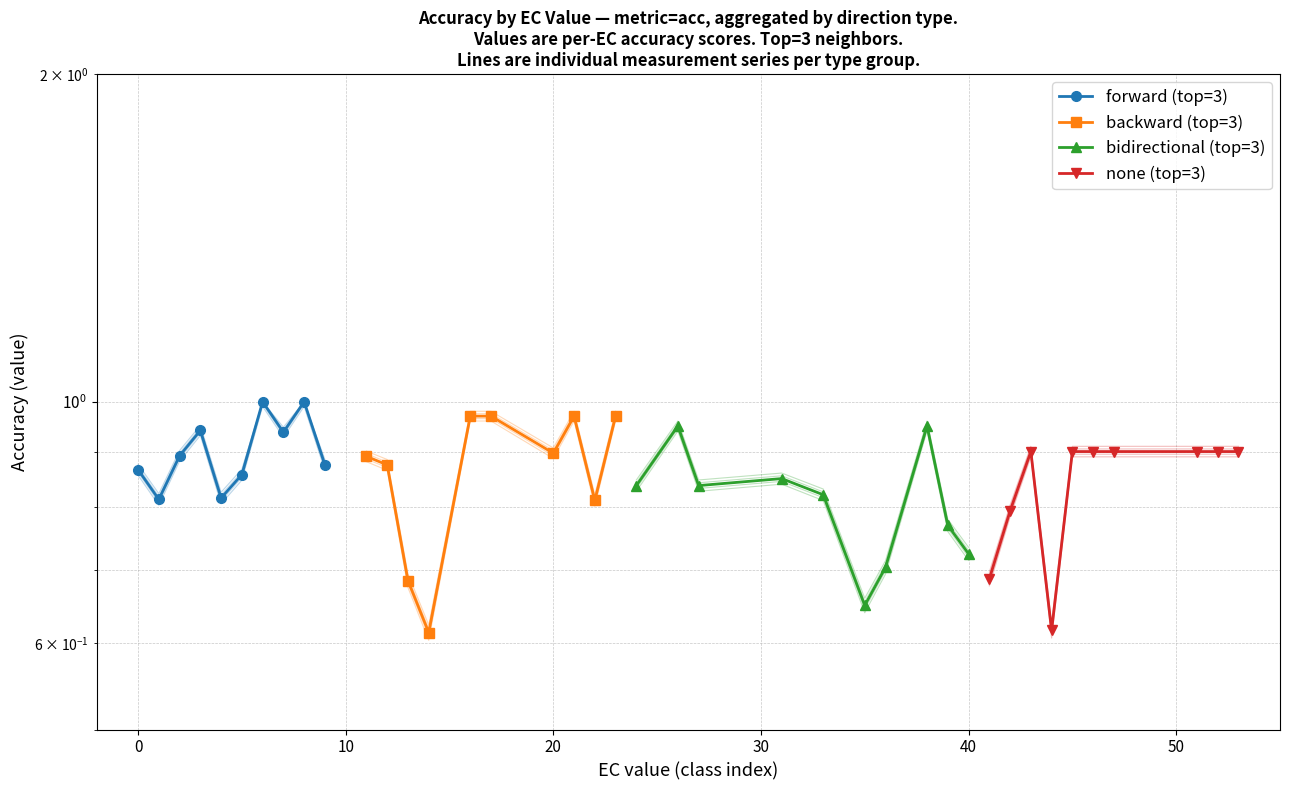

True or false: bidirectional (top=3) has a value of 0.8 at 30.

True